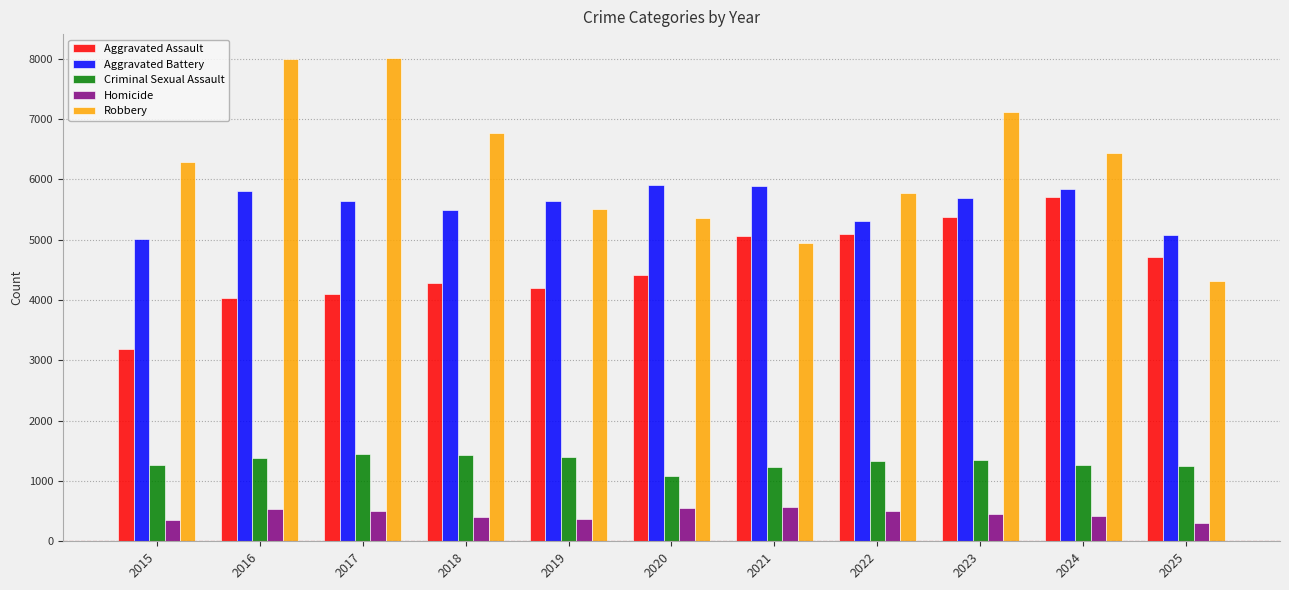

At how many categories does at least one series exceed 5445?

10